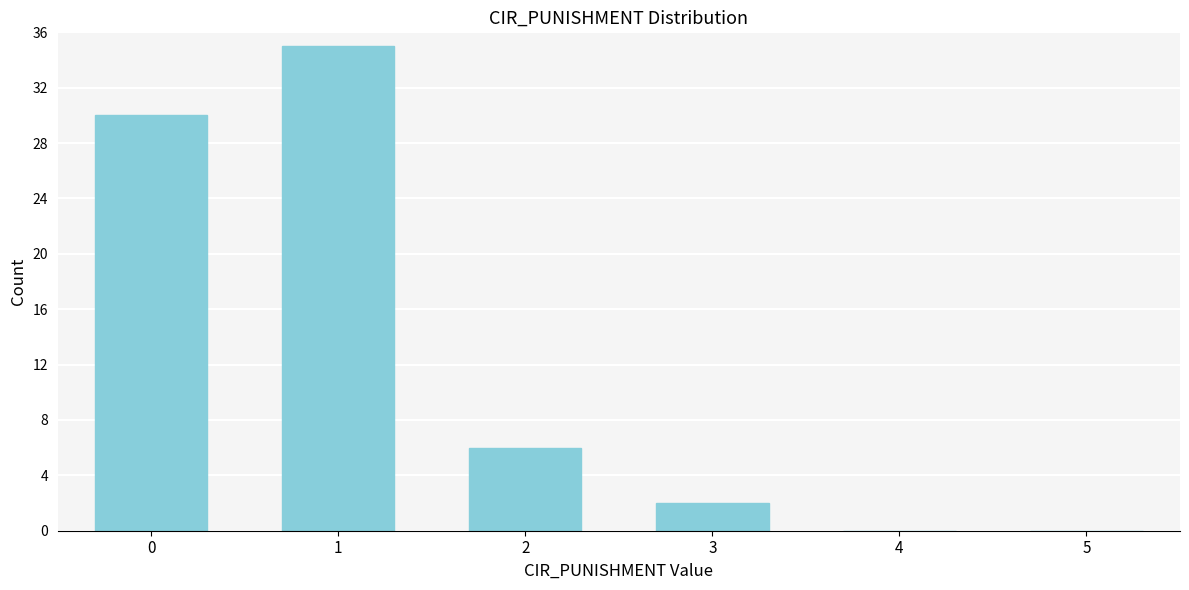

Reading left to right, extract all data points from this chart.

0=30	1=35	2=6	3=2	4=0	5=0